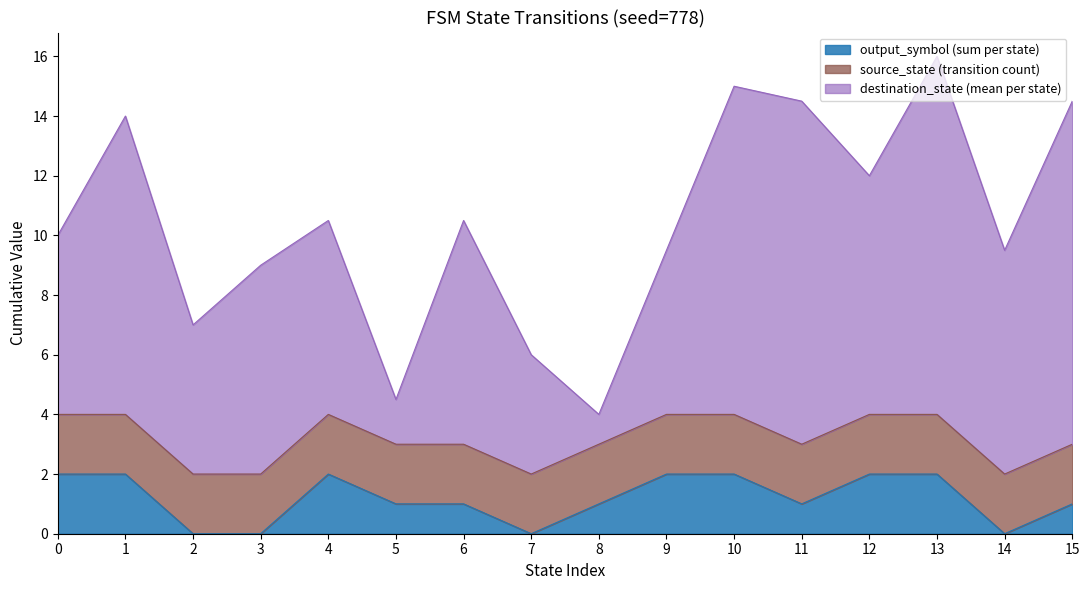

What is the maximum value for output_symbol (sum per state)?

2.0